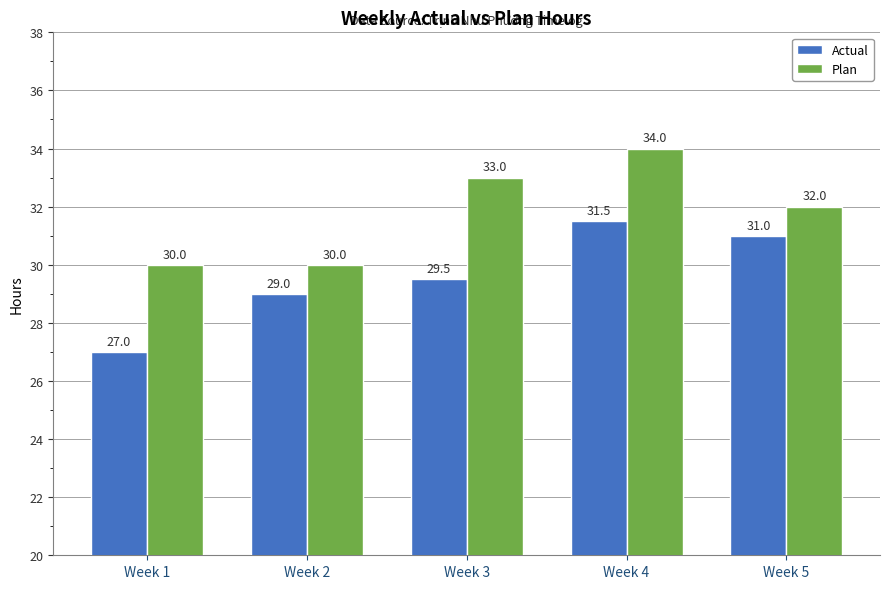

Is the value of Plan at Week 5 greater than the value of Actual at Week 1?

Yes